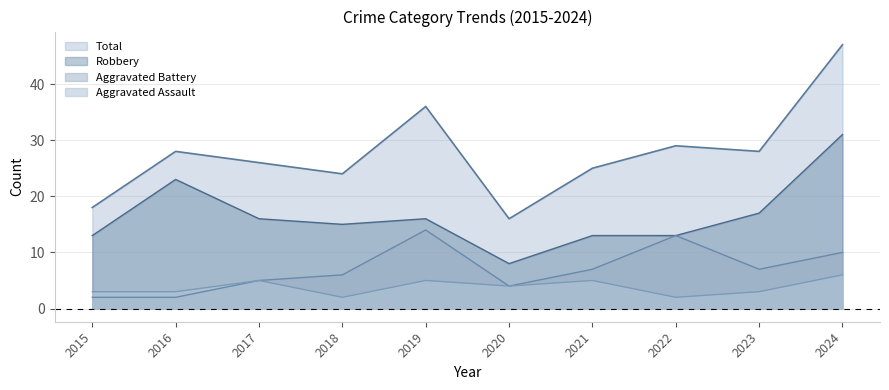

Count the number of data series in this chart.

4